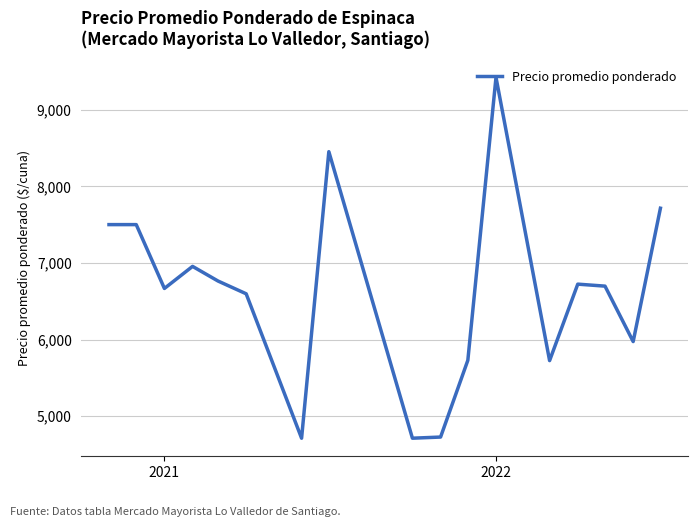

What is the greatest value displayed?

9422.0